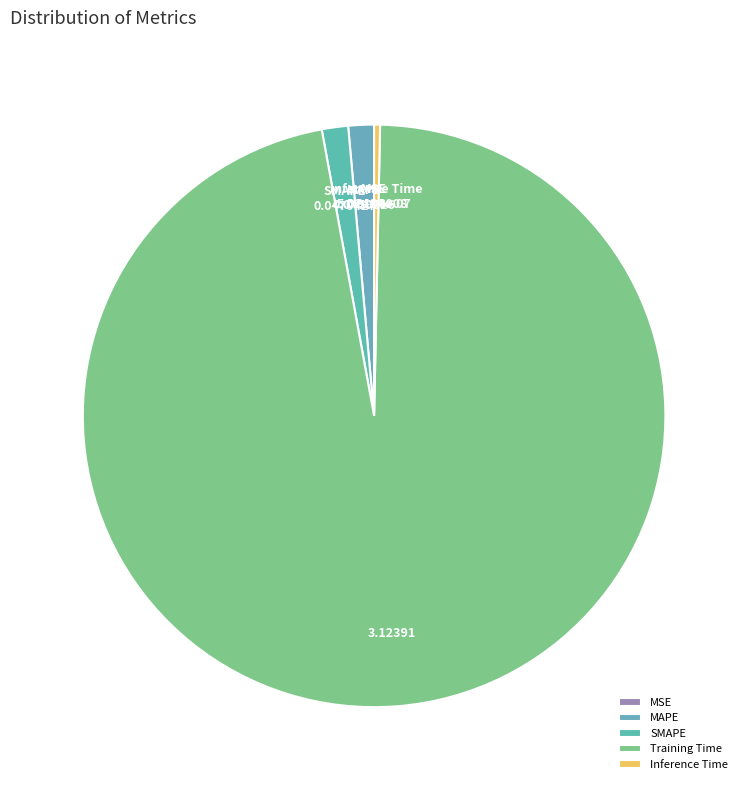

Is there a majority slice in this chart?

Yes